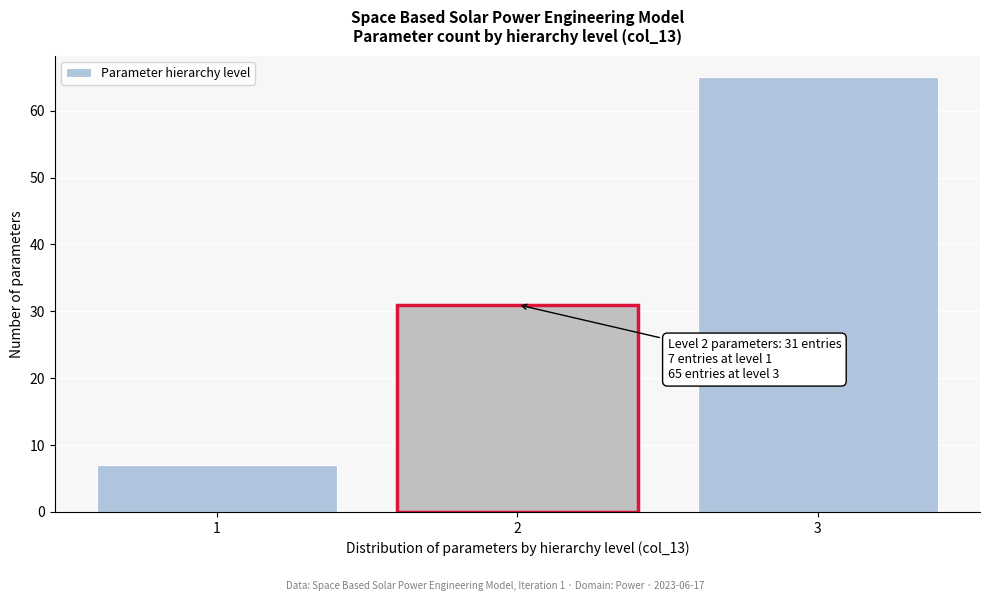

Reading right to left, list all the values displayed in this chart.

3=65	2=31	1=7